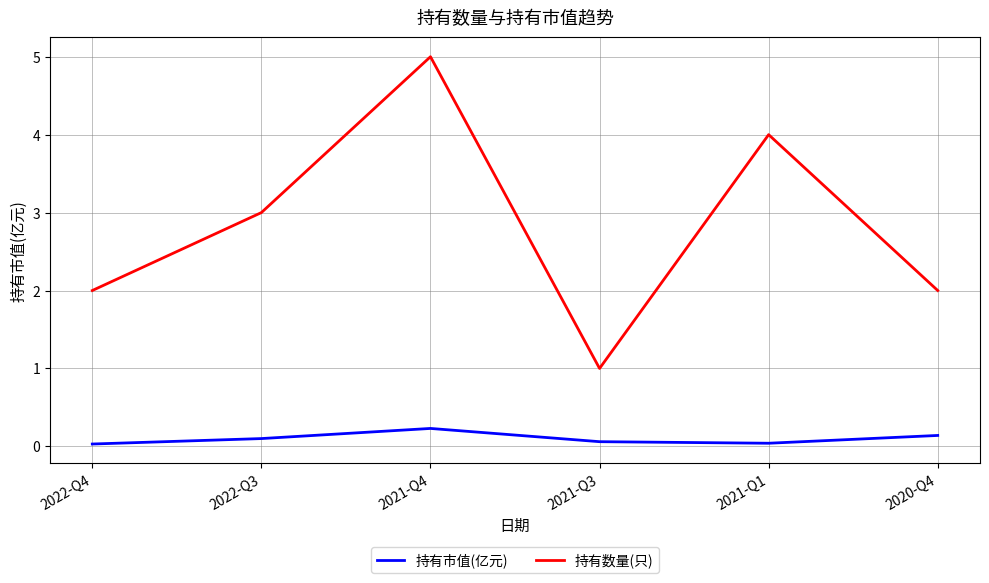

What is the difference between the 持有数量(只) values at 2021-Q4 and 2020-Q4?

3.0